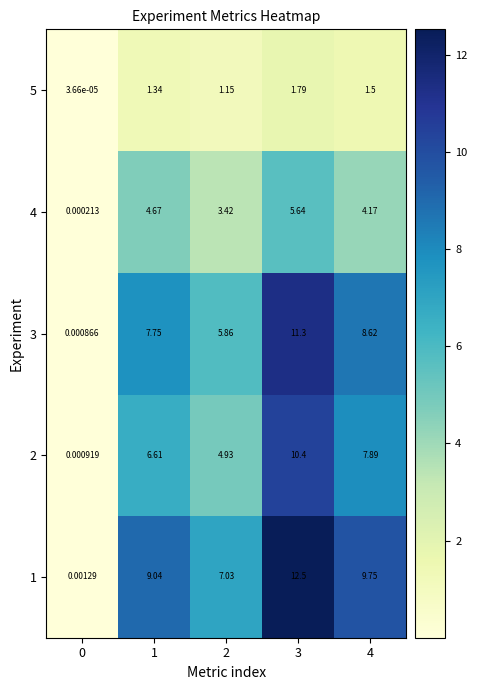

Count the number of categories in the chart.

5